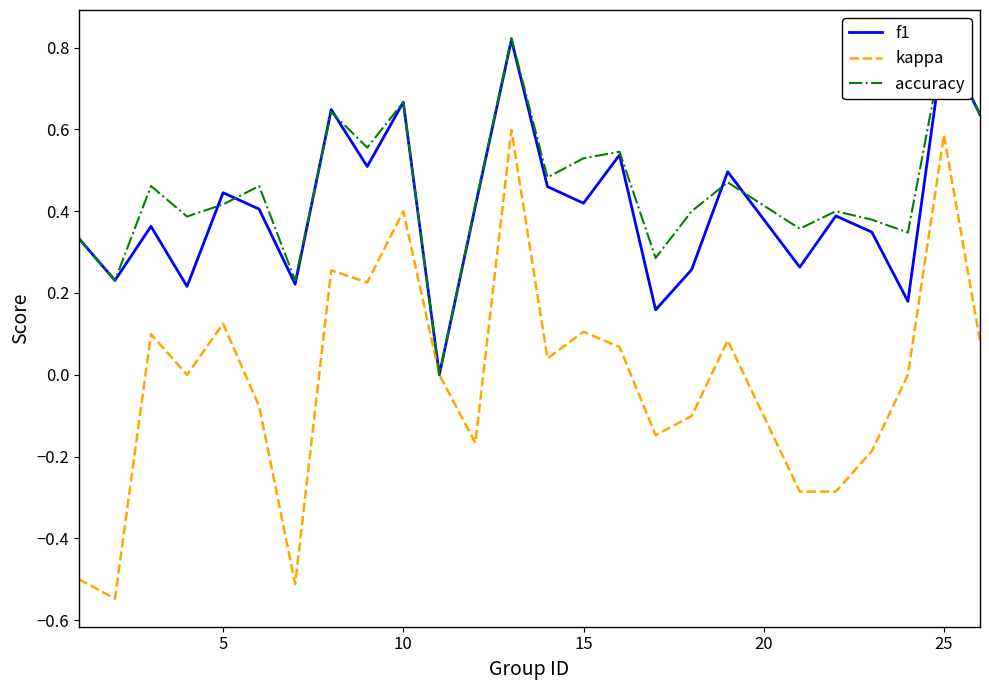

Which series has the widest spread of values?

kappa